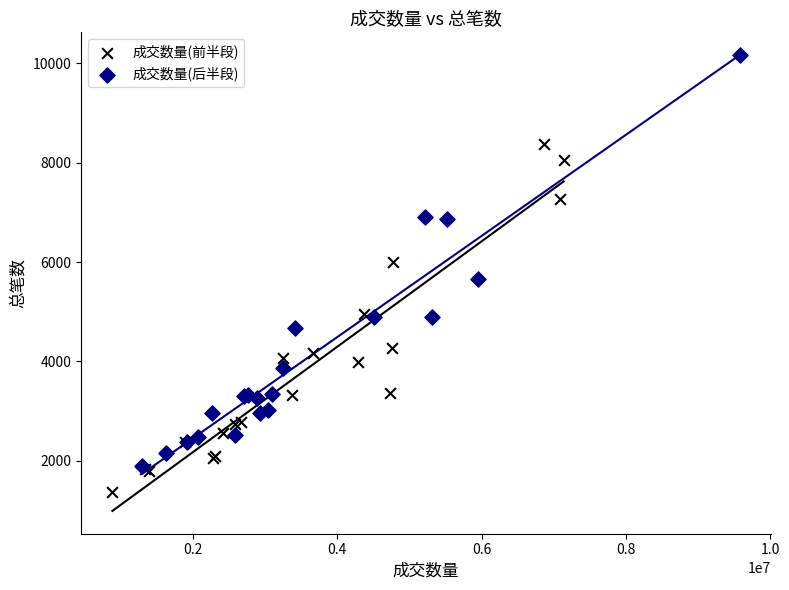

What are all the series names shown in the legend?

成交数量(前半段), 成交数量(后半段)